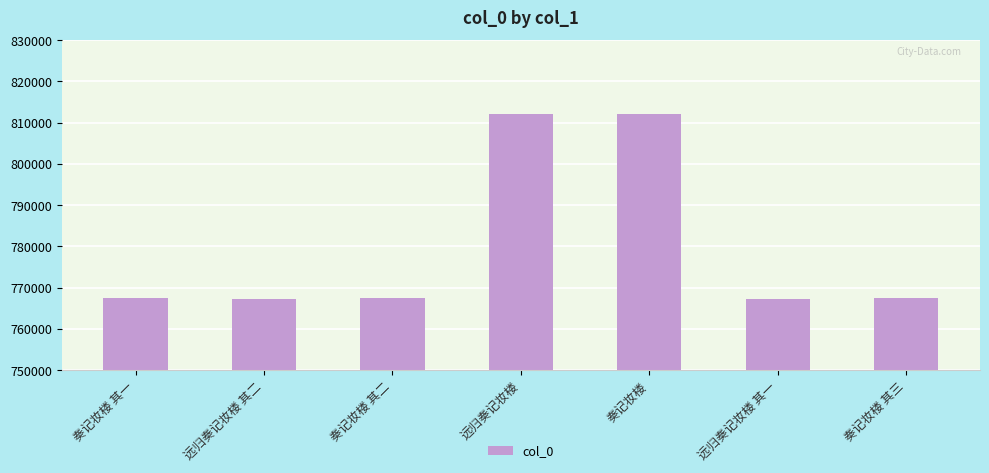

What is the greatest value displayed?

812118